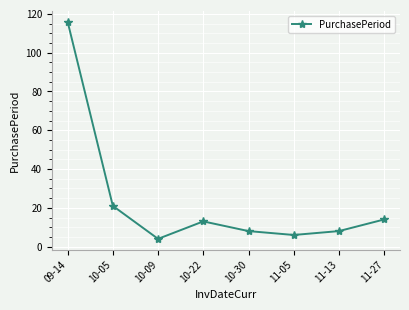

Where does the data first go above 13?

09-14